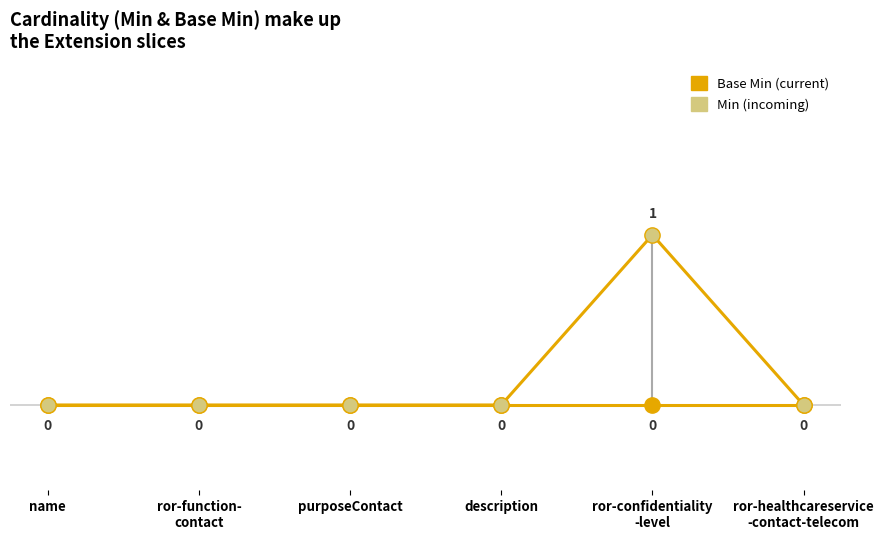

Does the chart display data point markers on the line(s)?

Yes